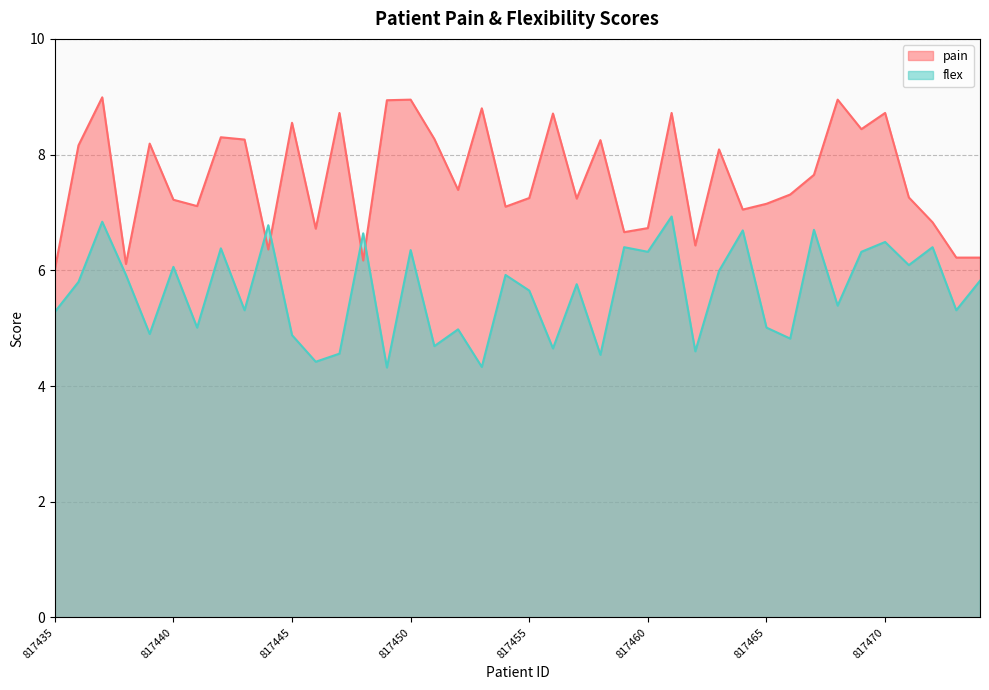

How many lines are shown in the chart?

2